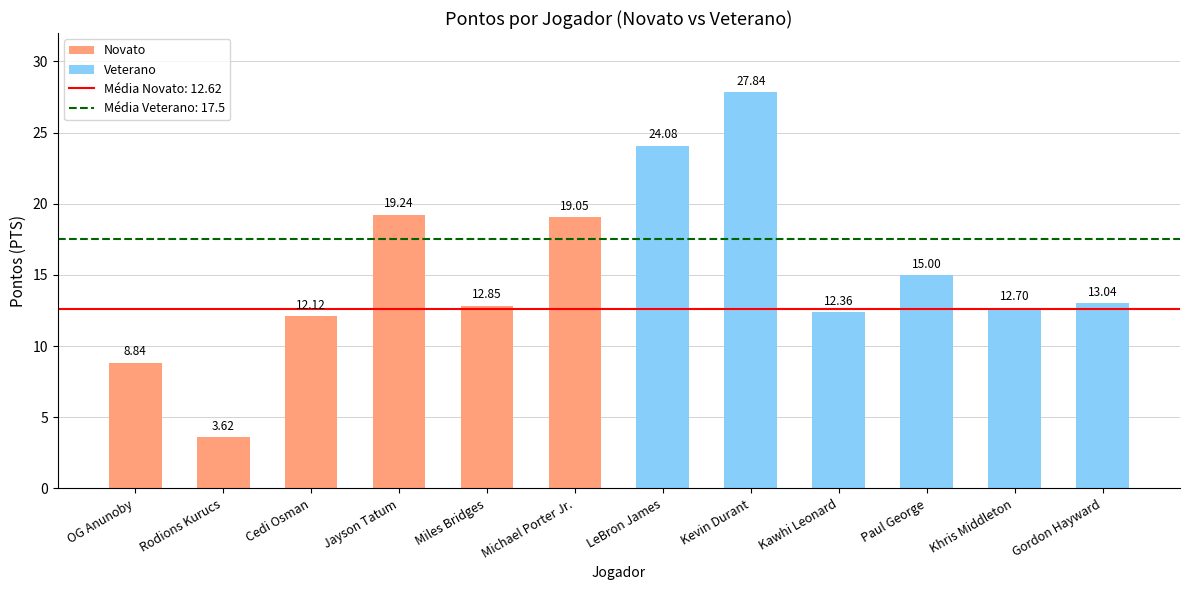

Where is the data nearest to the value 15?

Paul George